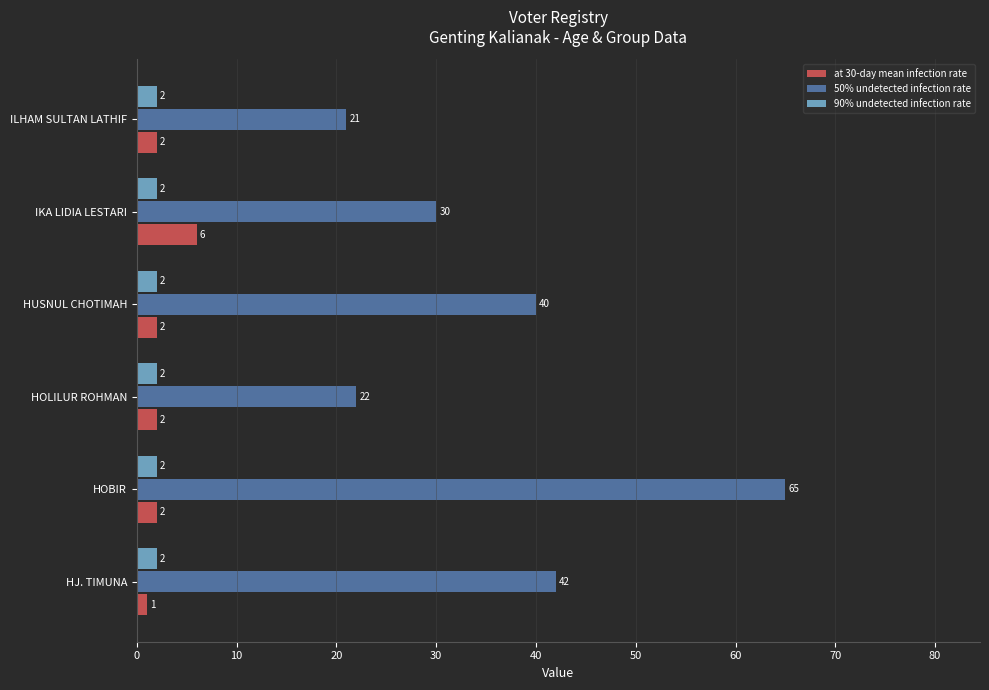

What is the difference between the second highest and minimum values in the 50% undetected infection rate series?

21